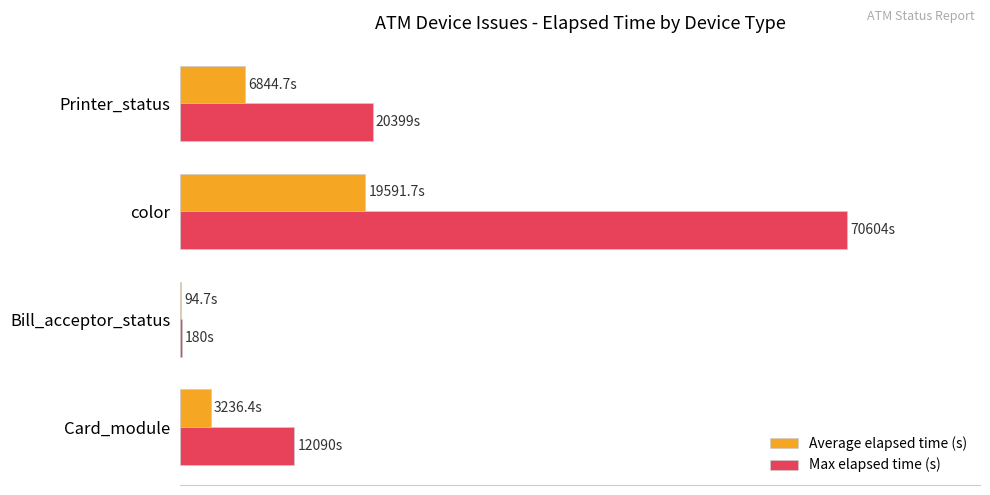

List the series in order of their peak value, lowest first.

Average elapsed time (s), Max elapsed time (s)